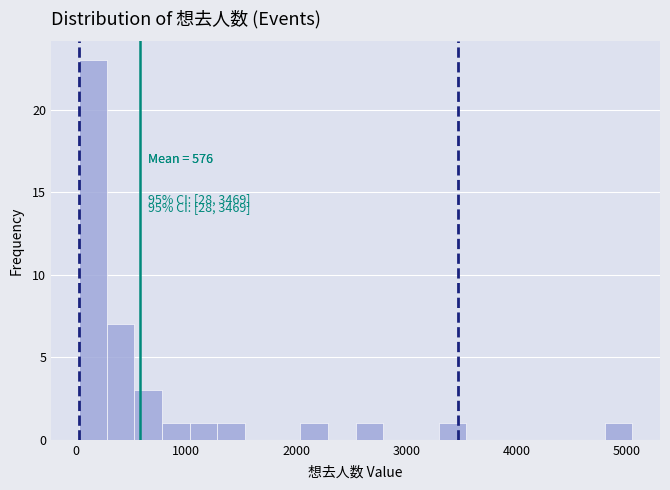

Read against the x-axis, roughly where is the centre of the tallest bar?

200